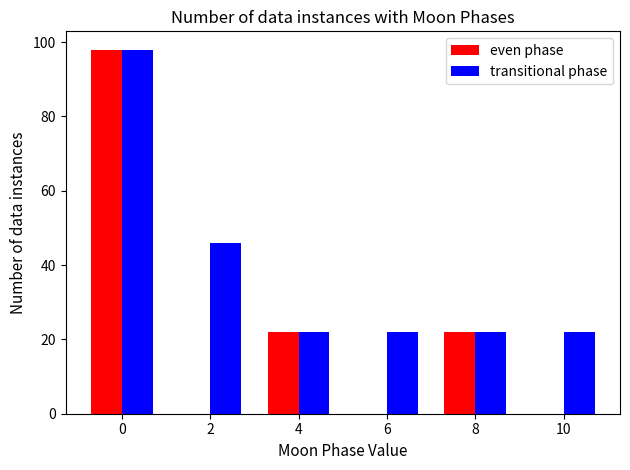

Reading left to right, what are all the values shown in this chart?

even phase: 0=98	2=0	4=22	6=0	8=22	10=0
transitional phase: 0=98	2=46	4=22	6=22	8=22	10=22